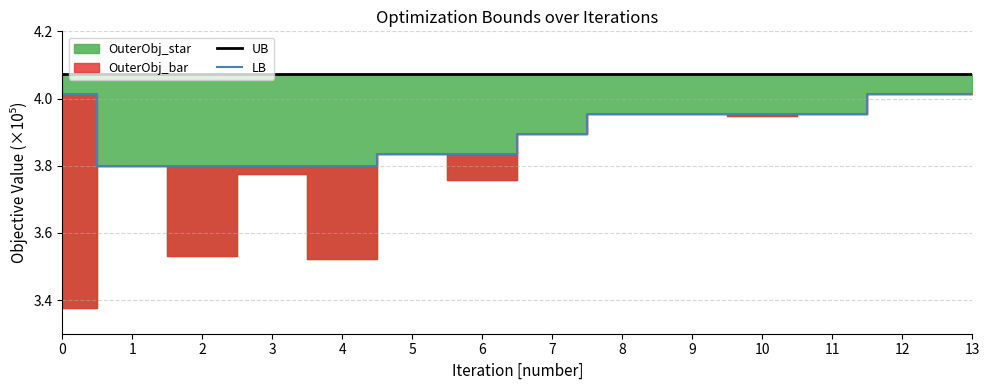

The UB series shows 2.3 at 2. True or false?

False